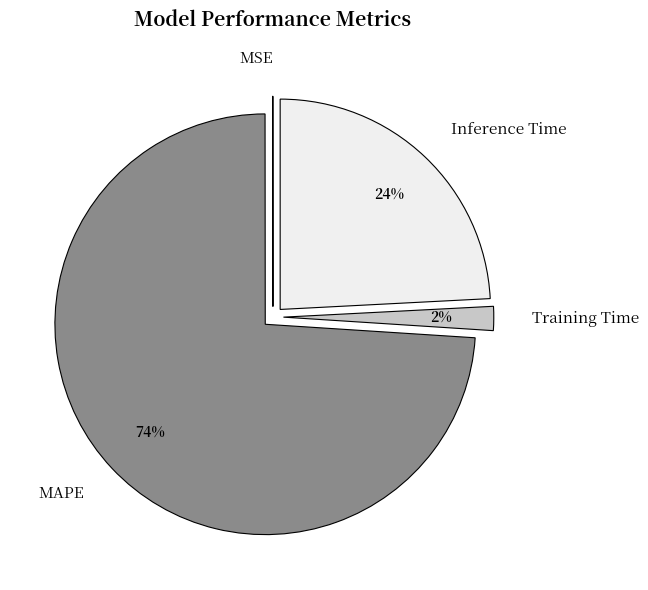

Is MAPE the majority of the pie?

Yes